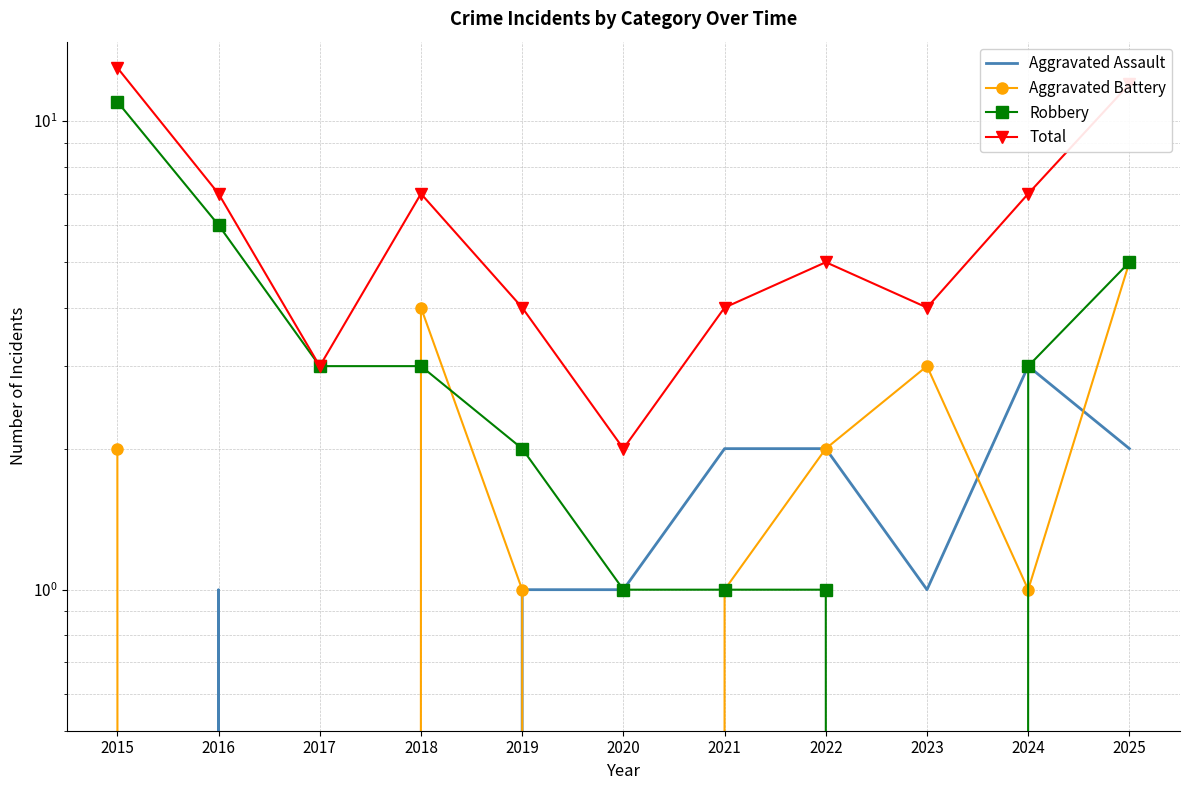

Rank the series by their maximum value, from lowest to highest.

Aggravated Assault, Aggravated Battery, Robbery, Total